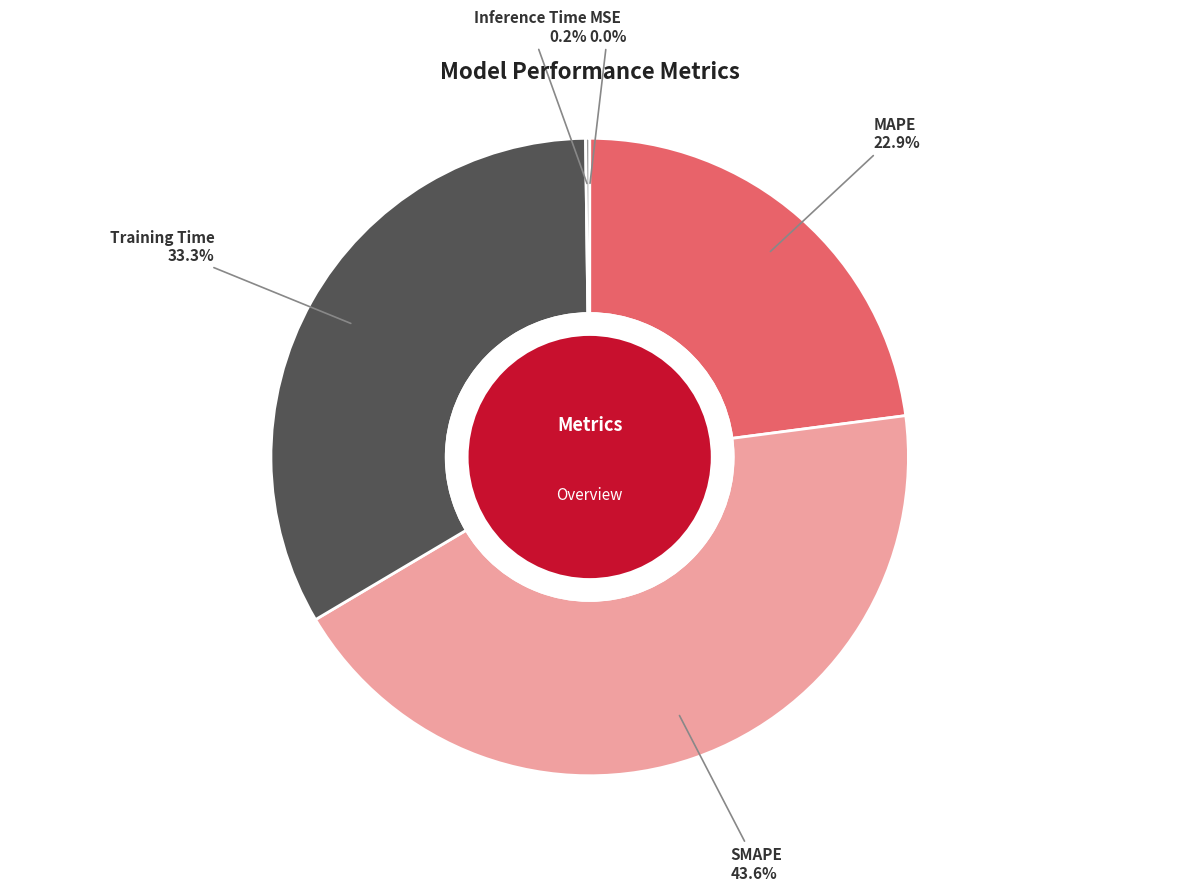

Which has a higher value, MAPE or Training Time?

Training Time